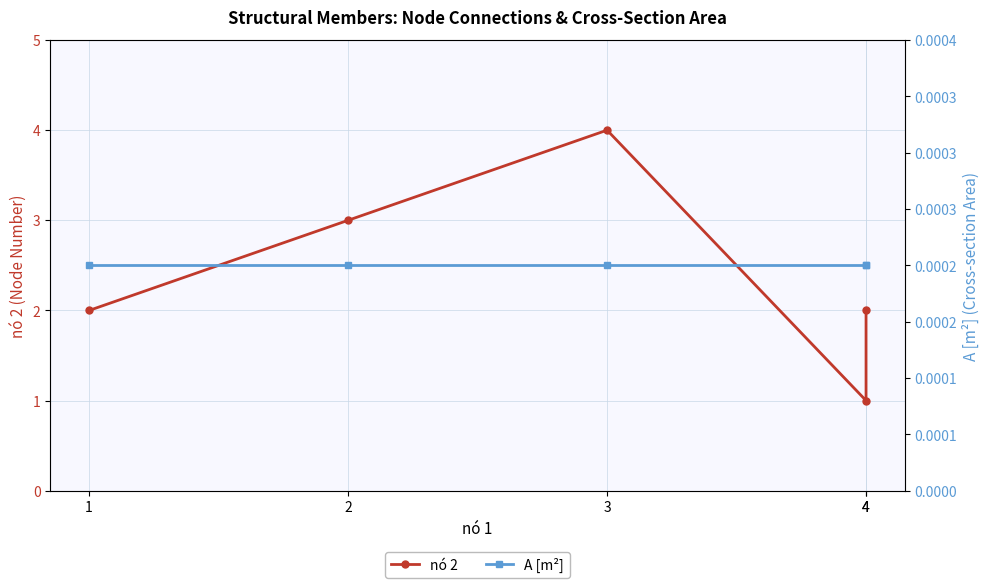

True or false: A [m²] and nó 2 intersect in this chart.

False